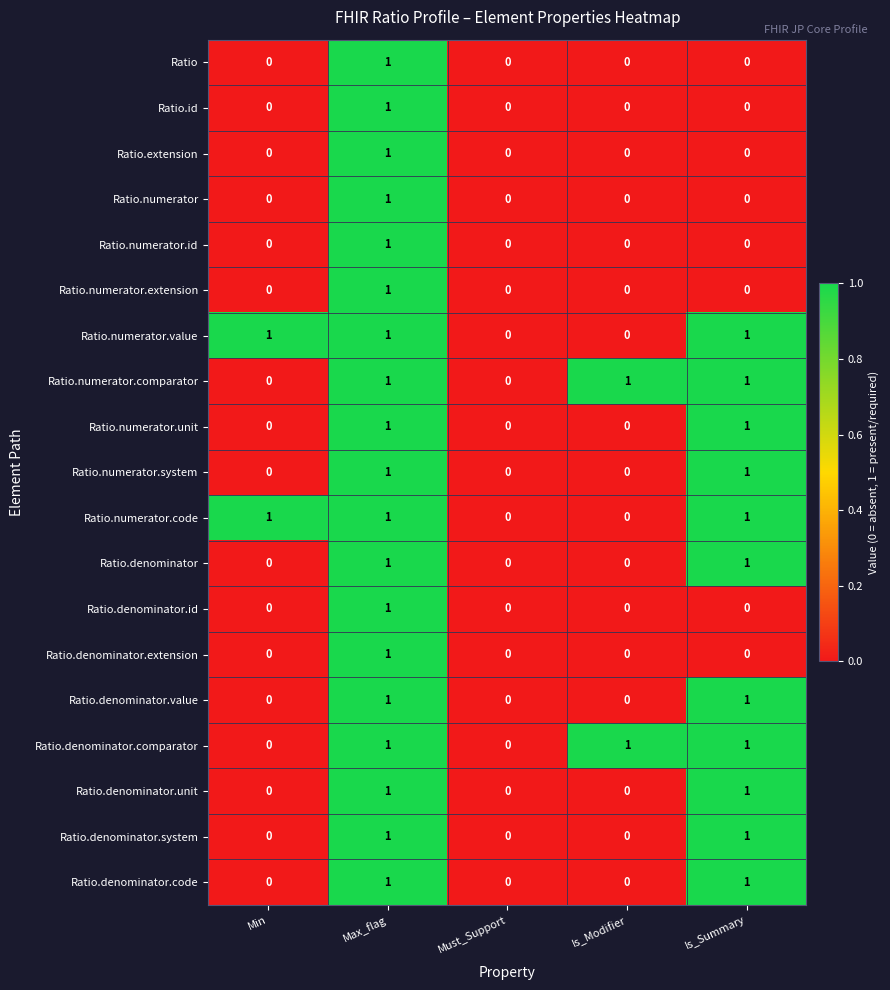

What is the sum of all Ratio.numerator.code values?

3